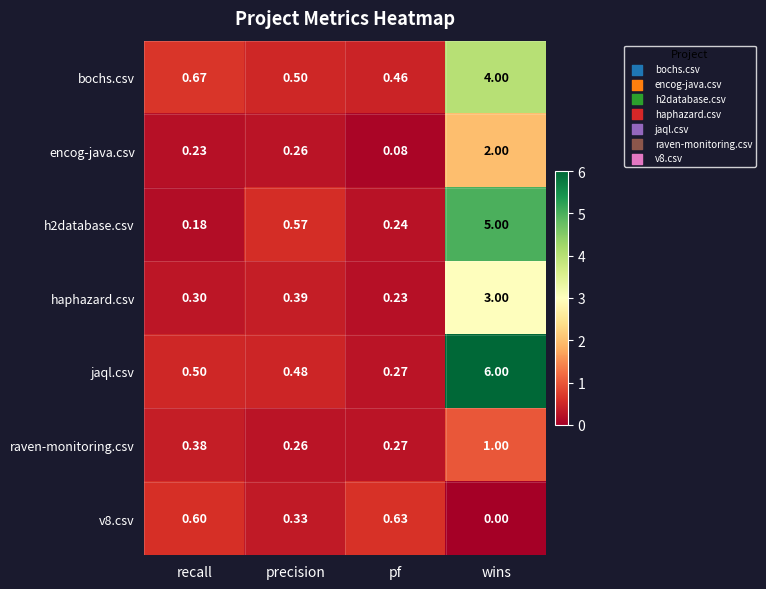

Which series has the largest total across all categories?

jaql.csv